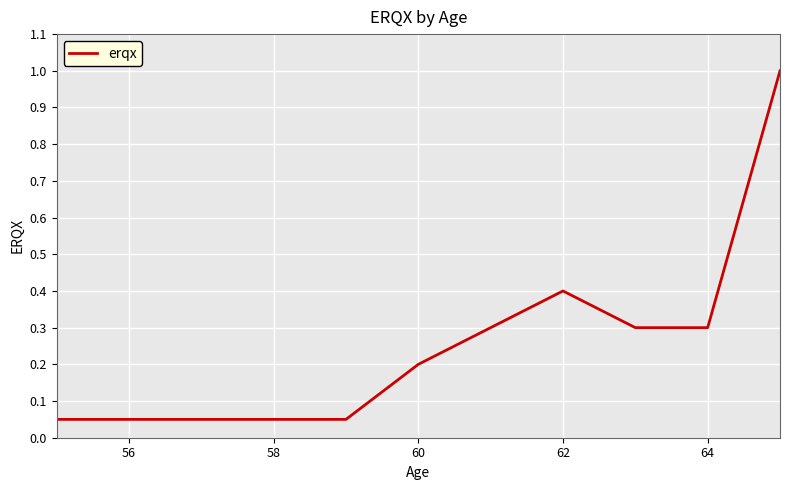

What is the greatest value displayed?

1.0